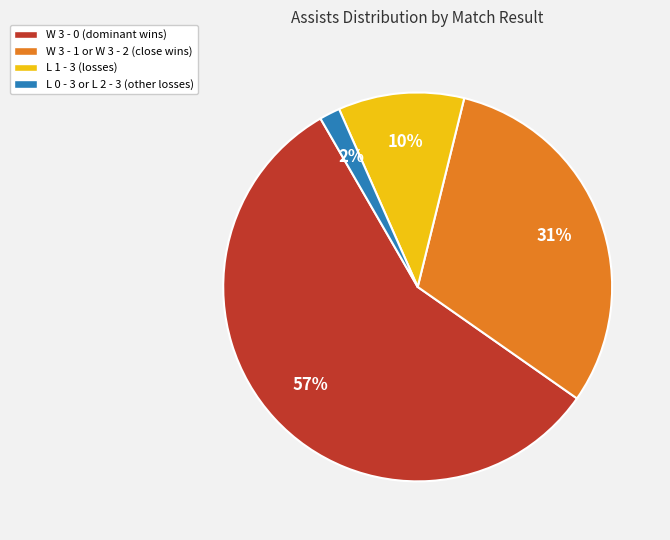

Rank the categories by value from lowest to highest.

L 0 - 3 or L 2 - 3 (other losses), L 1 - 3 (losses), W 3 - 1 or W 3 - 2 (close wins), W 3 - 0 (dominant wins)